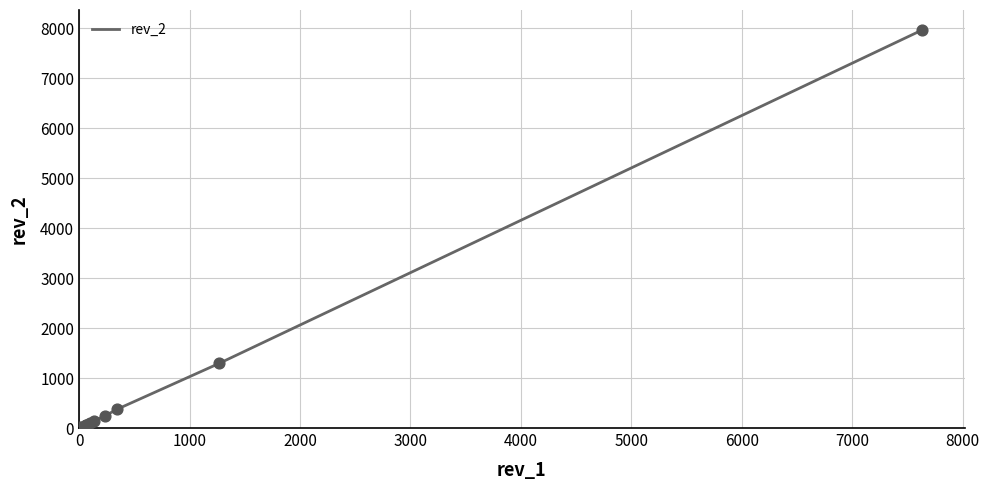

What is the greatest value displayed?

7969